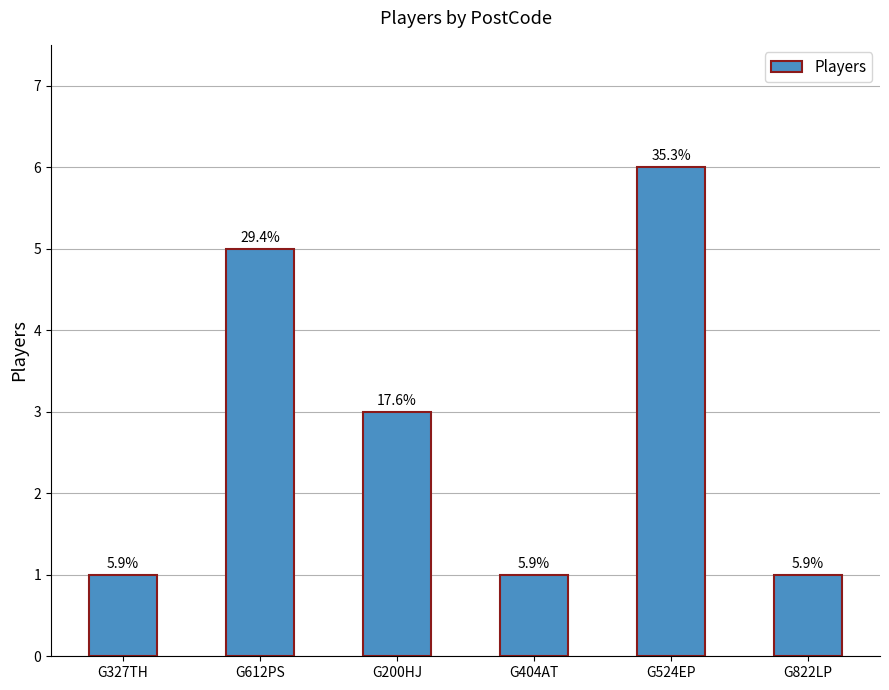

At which label does the data first exceed 3?

G612PS